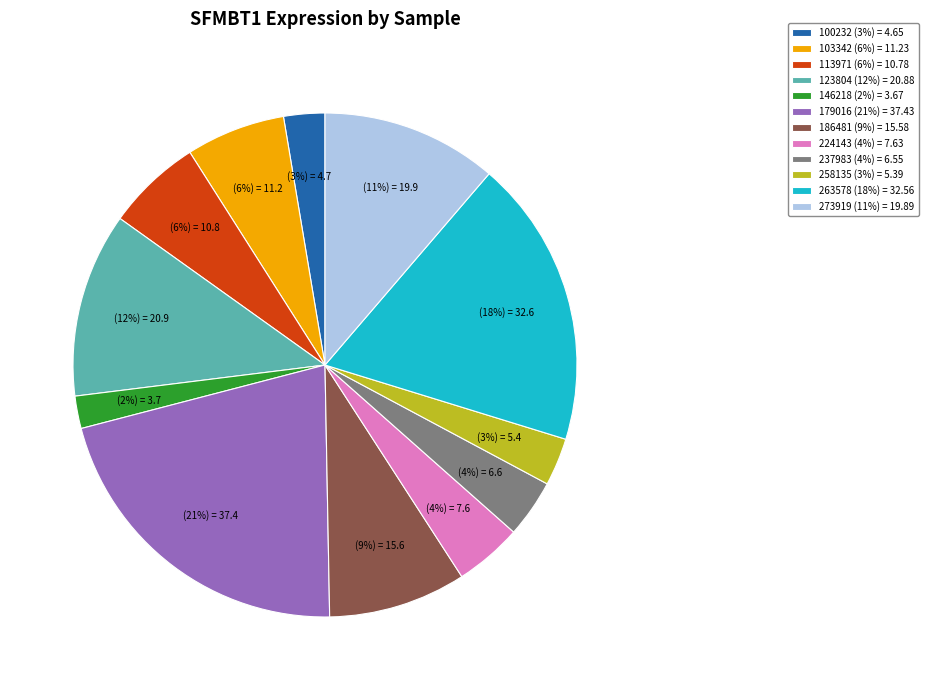

What is the smallest slice in the pie chart?

146218